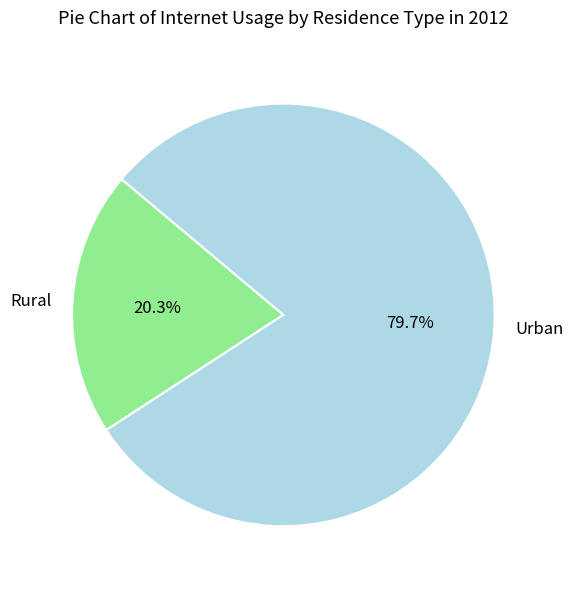

Rank the categories by value from highest to lowest.

Urban, Rural